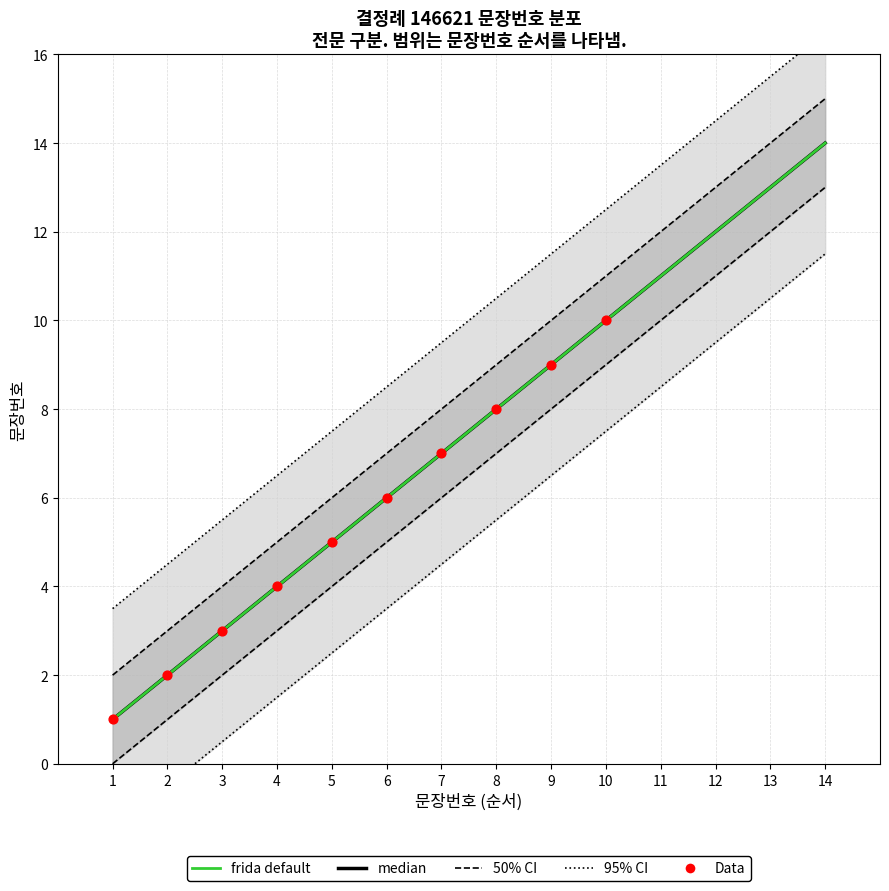

Between 2 and 9, which is larger?

9